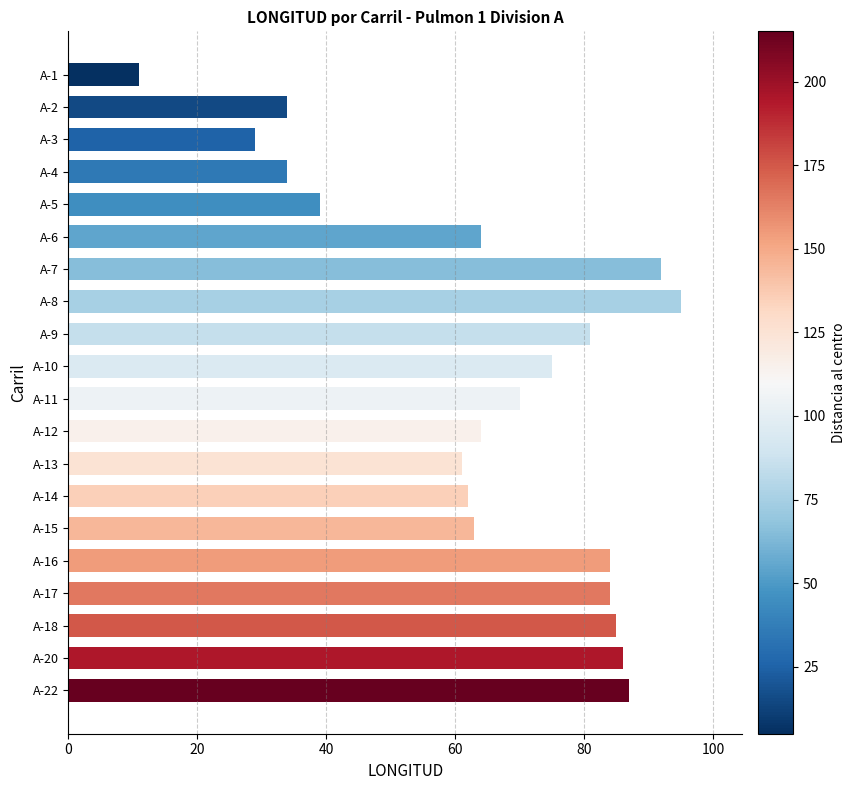

What is the minimum value shown in the chart?

11